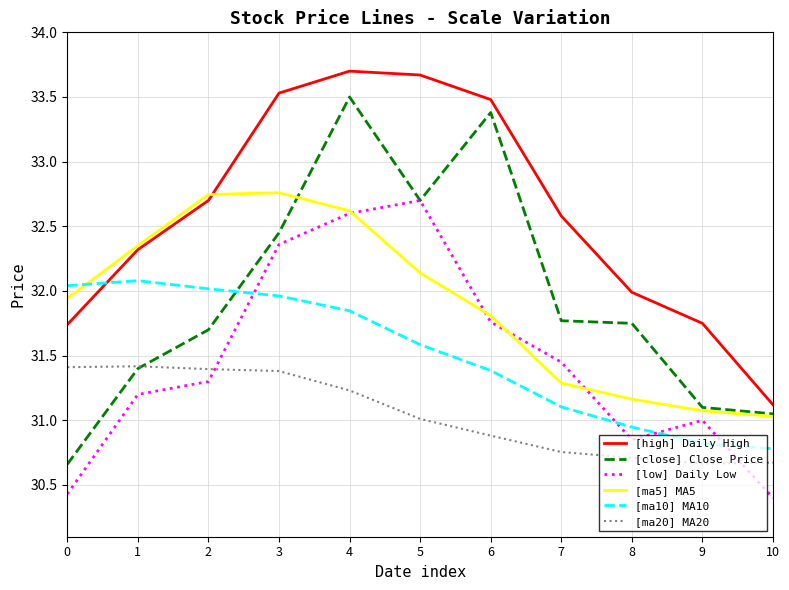

At which category does [low] Daily Low reach its first local valley?

8